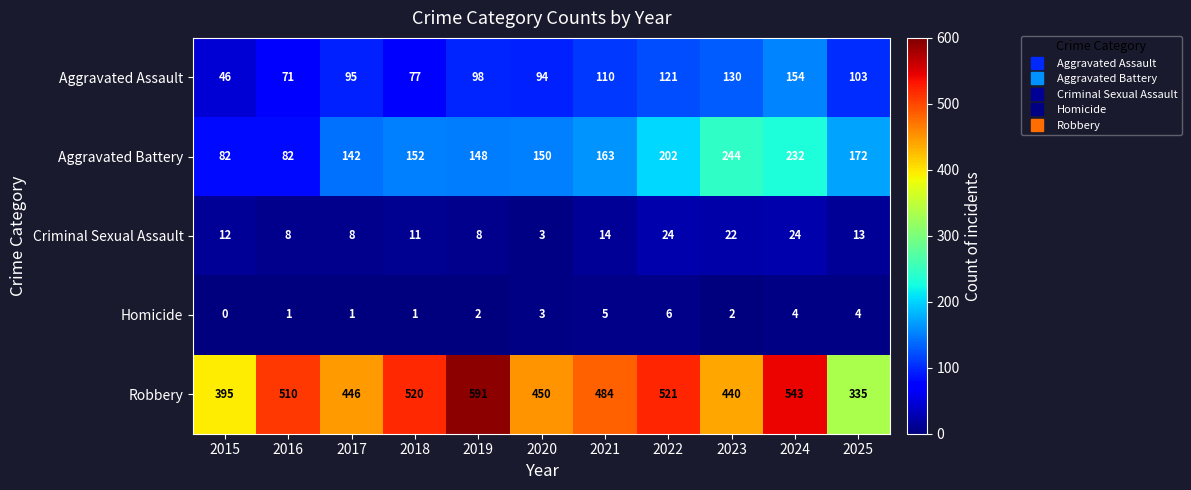

What is the total value across all series at 2024?

957